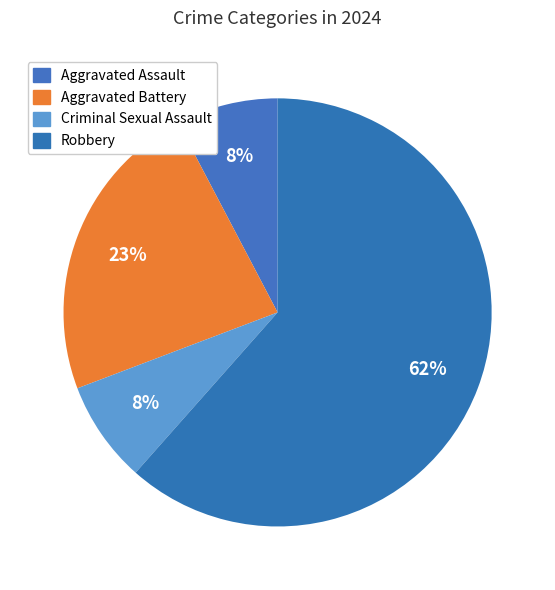

The Criminal Sexual Assault slice represents 8% of the pie. True or false?

True